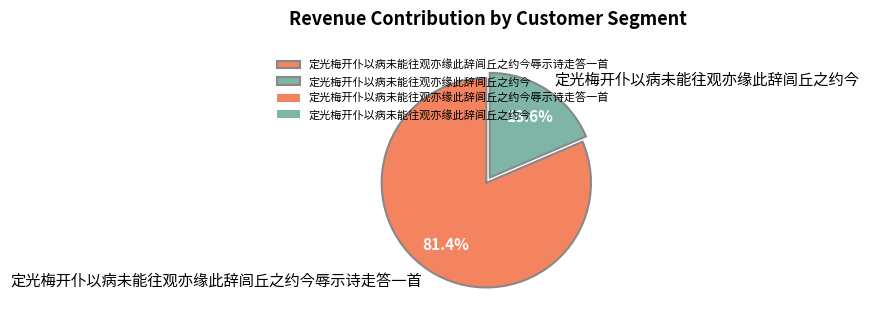

Which category has the biggest portion of the pie?

定光梅开仆以病未能往观亦缘此辞闾丘之约今辱示诗走答一首